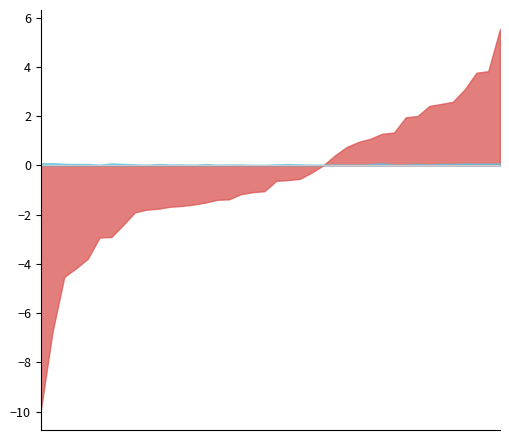

What is the smallest value displayed?

-10.0